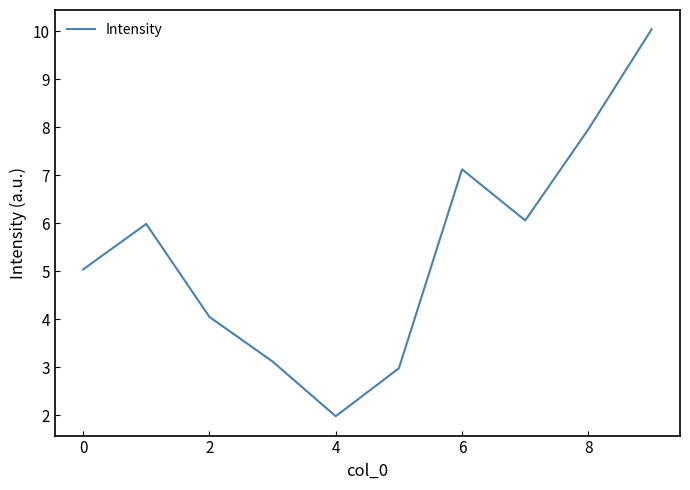

What is the difference between the maximum and minimum values?

8.1